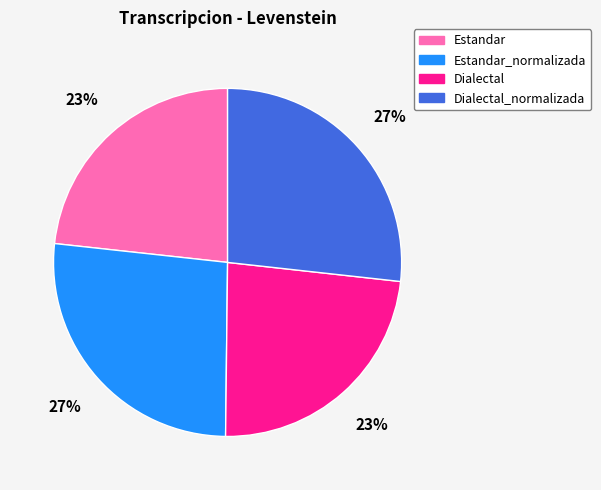

What is the ratio of the value at Estandar_normalizada to the value at Dialectal_normalizada?

1.0